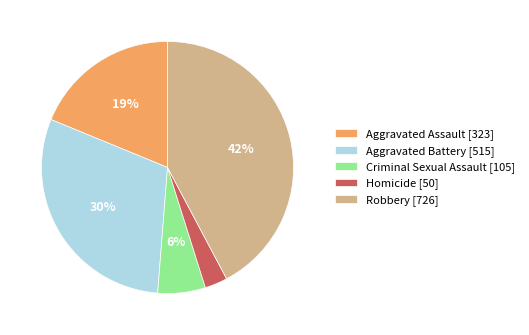

How many segments does this pie chart have?

5